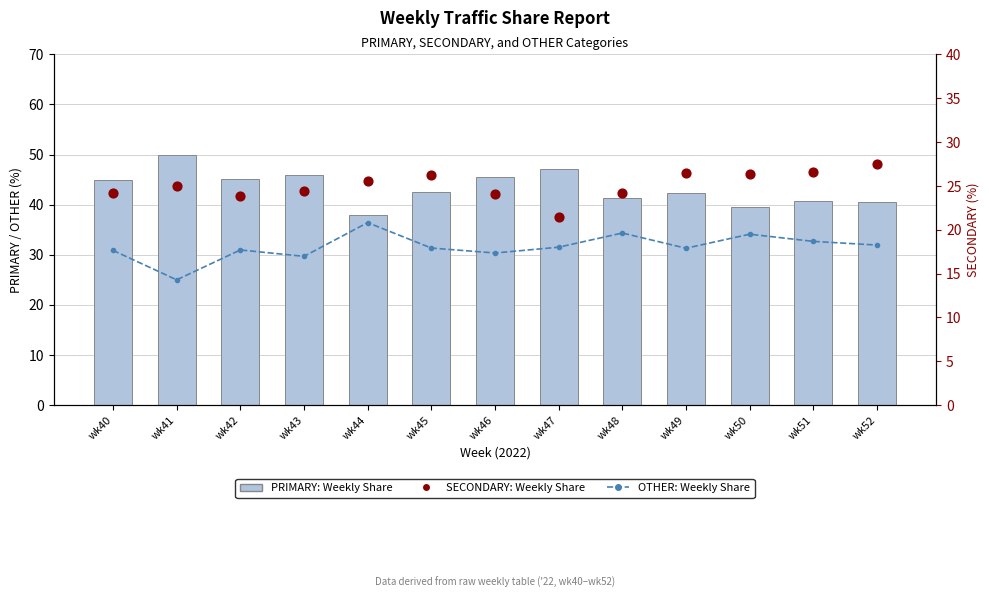

At how many categories does at least one series exceed 44?

6